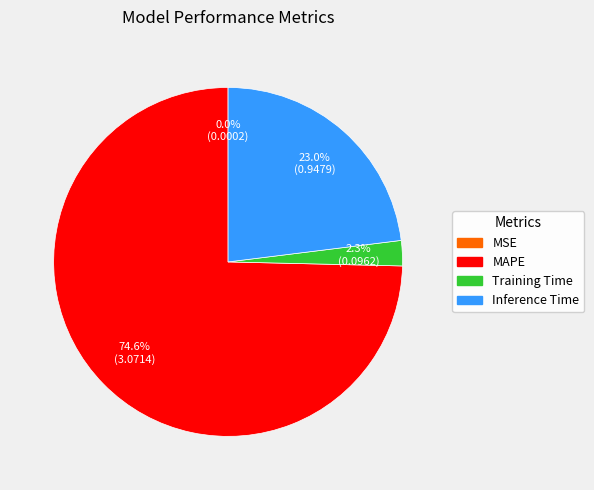

Approximately how many times larger is the value at Inference Time compared to MAPE?

0.3